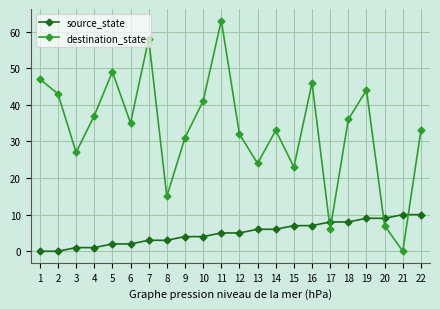

How many data points does each series have?

22